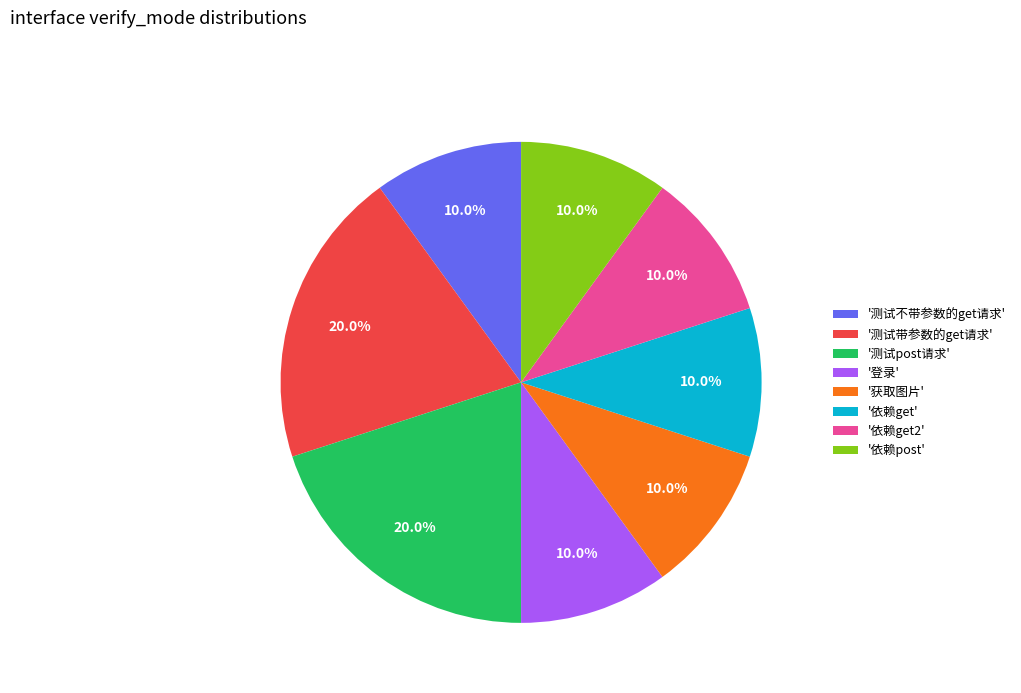

Count the number of slices in the pie.

8